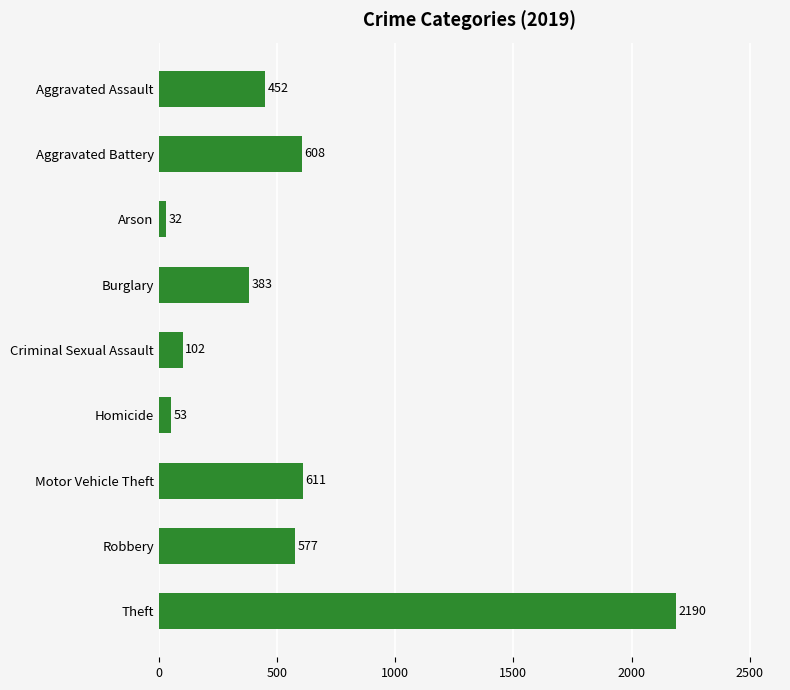

What is the sum of the values at Aggravated Assault and Burglary?

835